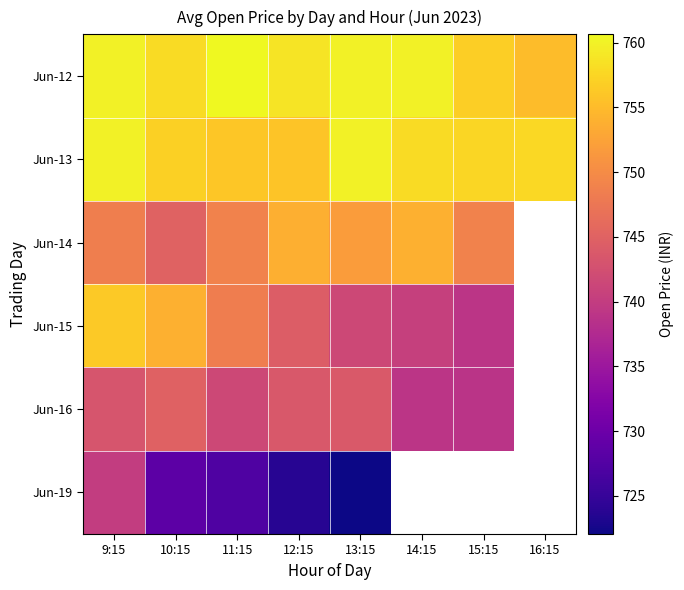

What is the minimum value for Jun-13?

755.9